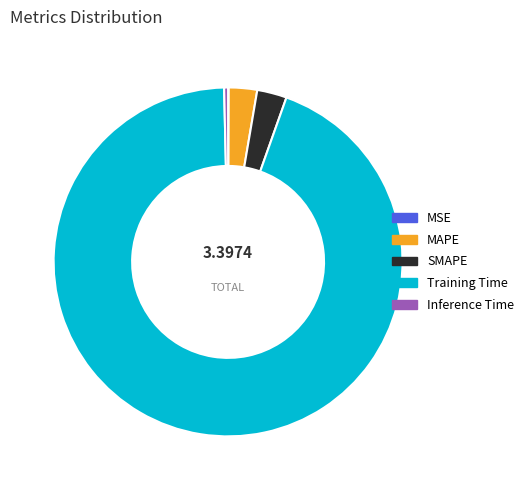

What is the largest slice in the pie chart?

Training Time